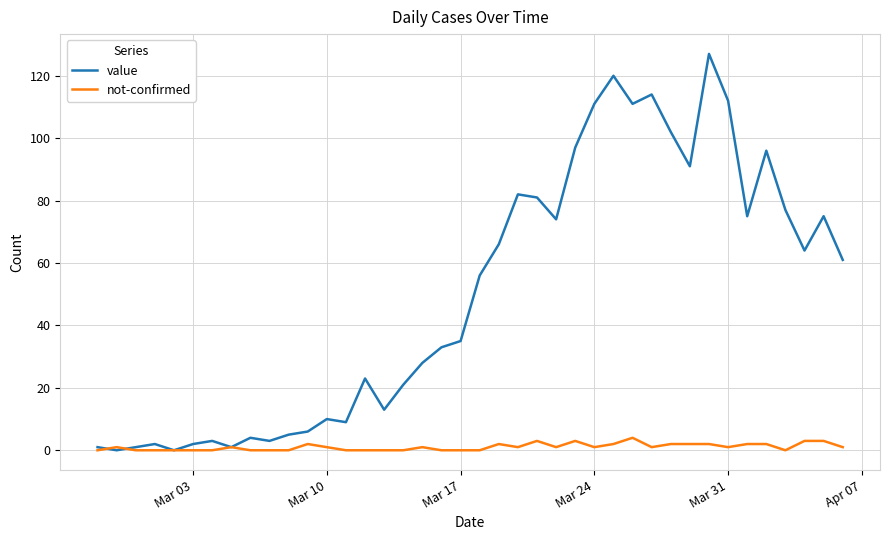

Which series has the widest spread of values?

value